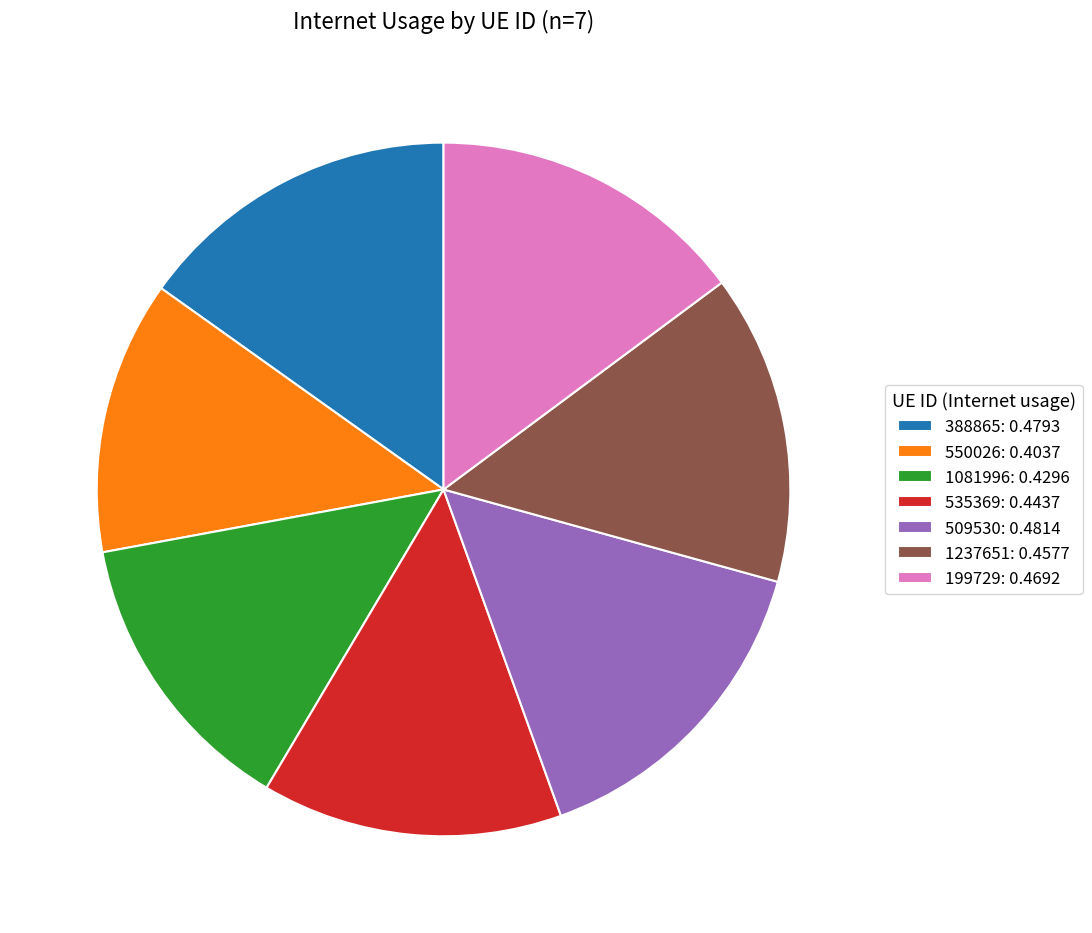

Combined, do 550026: 0.4037 and 1081996: 0.4296 account for over 50%?

No